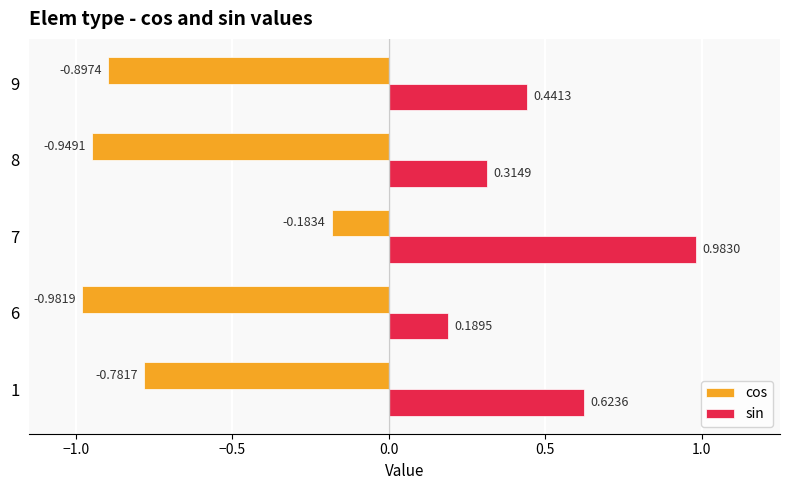

Which series has the largest range (max minus min)?

cos